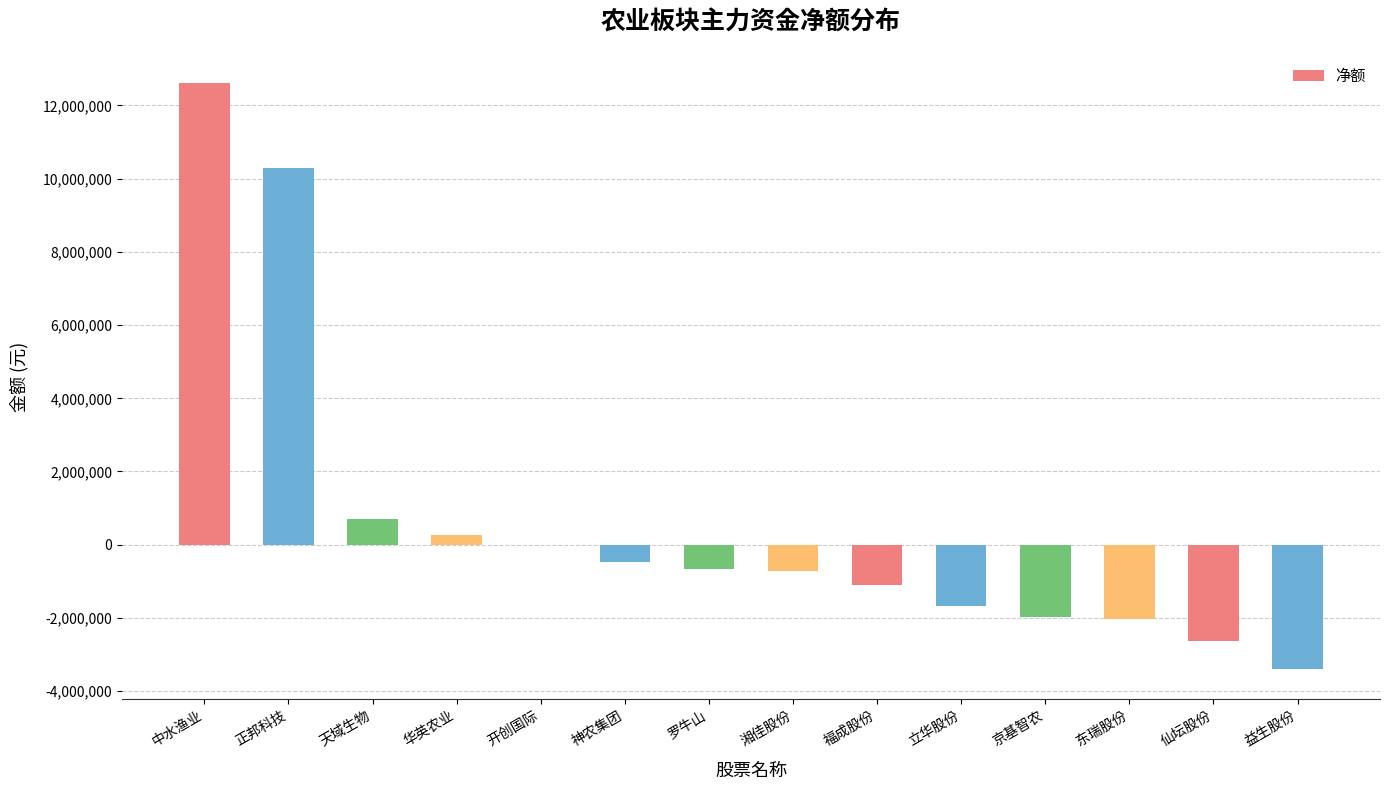

Is it true that the value at 罗牛山 is -658991?

True